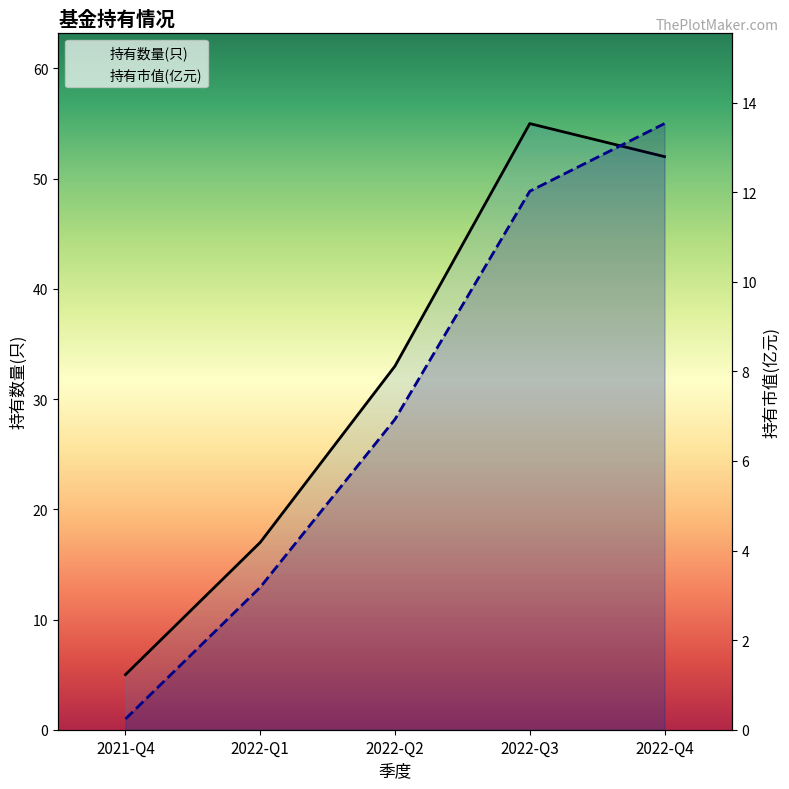

Between 2021-Q4 and 2022-Q2, which series saw the biggest shift?

持有数量(只)